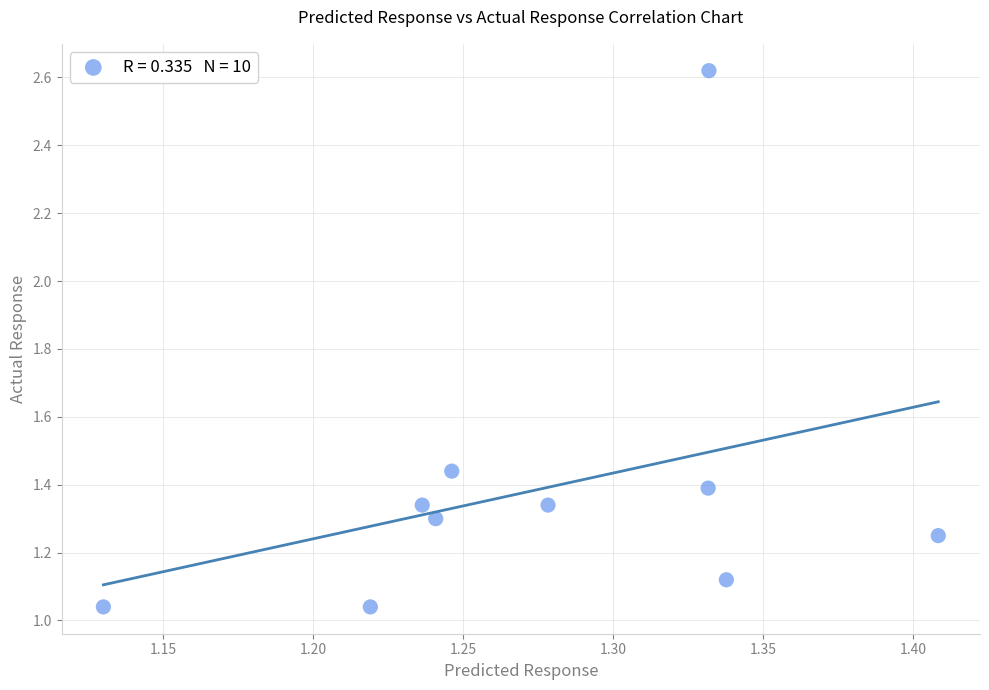

What is the range of X values (max minus min)?

0.3